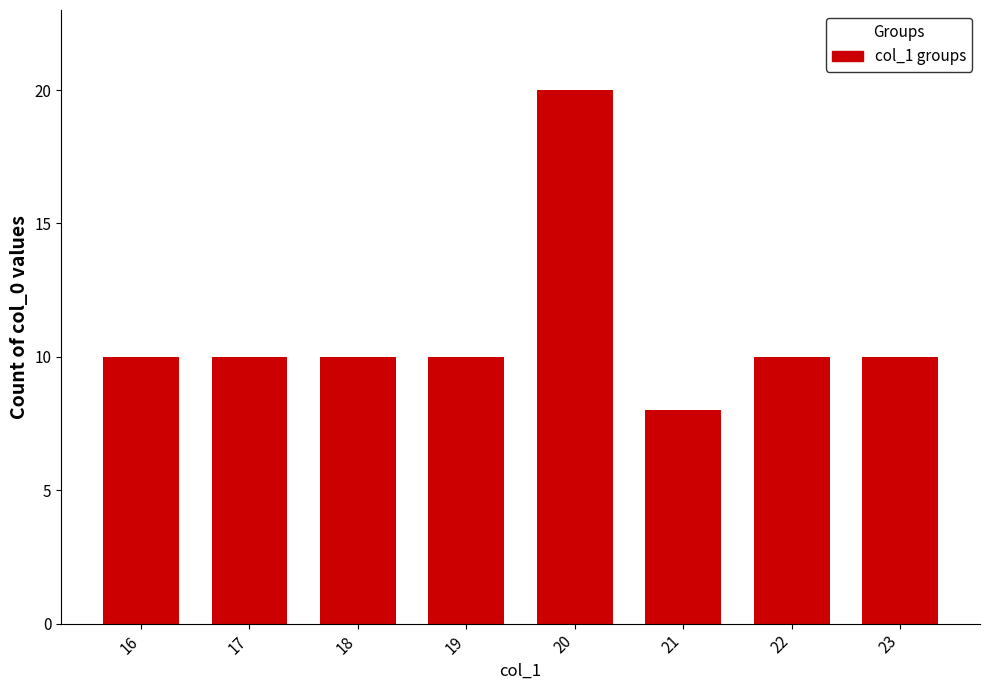

What is the ratio of the value at 23 to the value at 18?

1.0